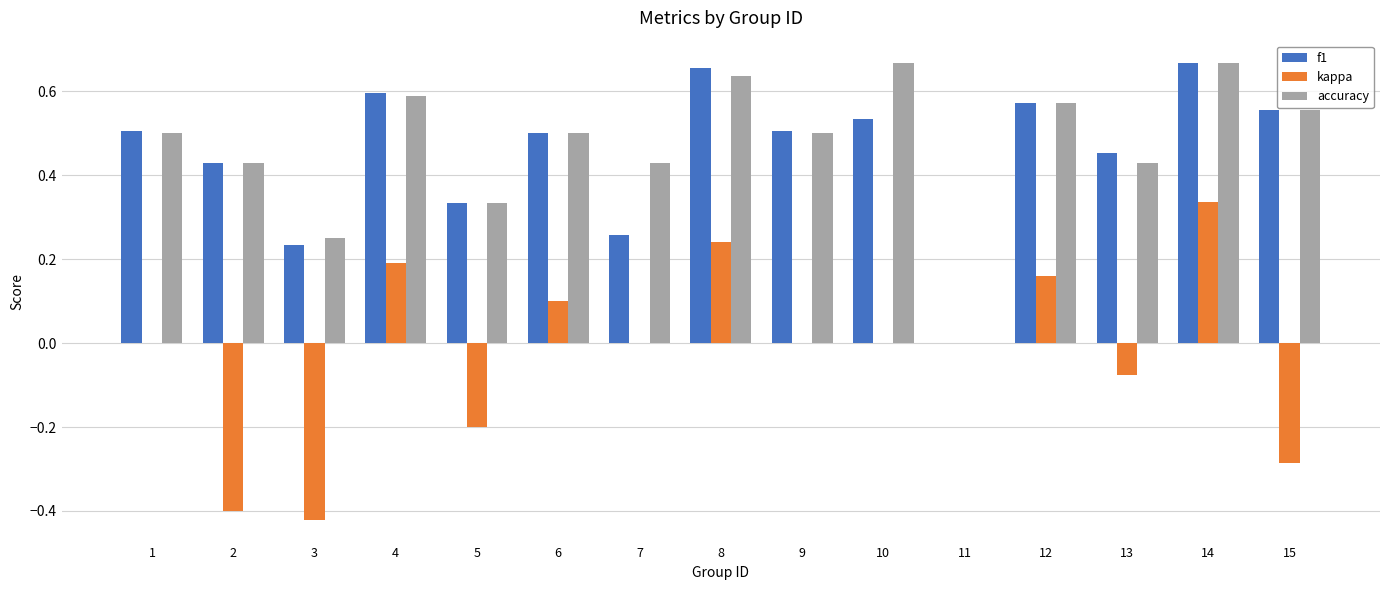

Between 2 and 12, which series saw the biggest shift?

kappa